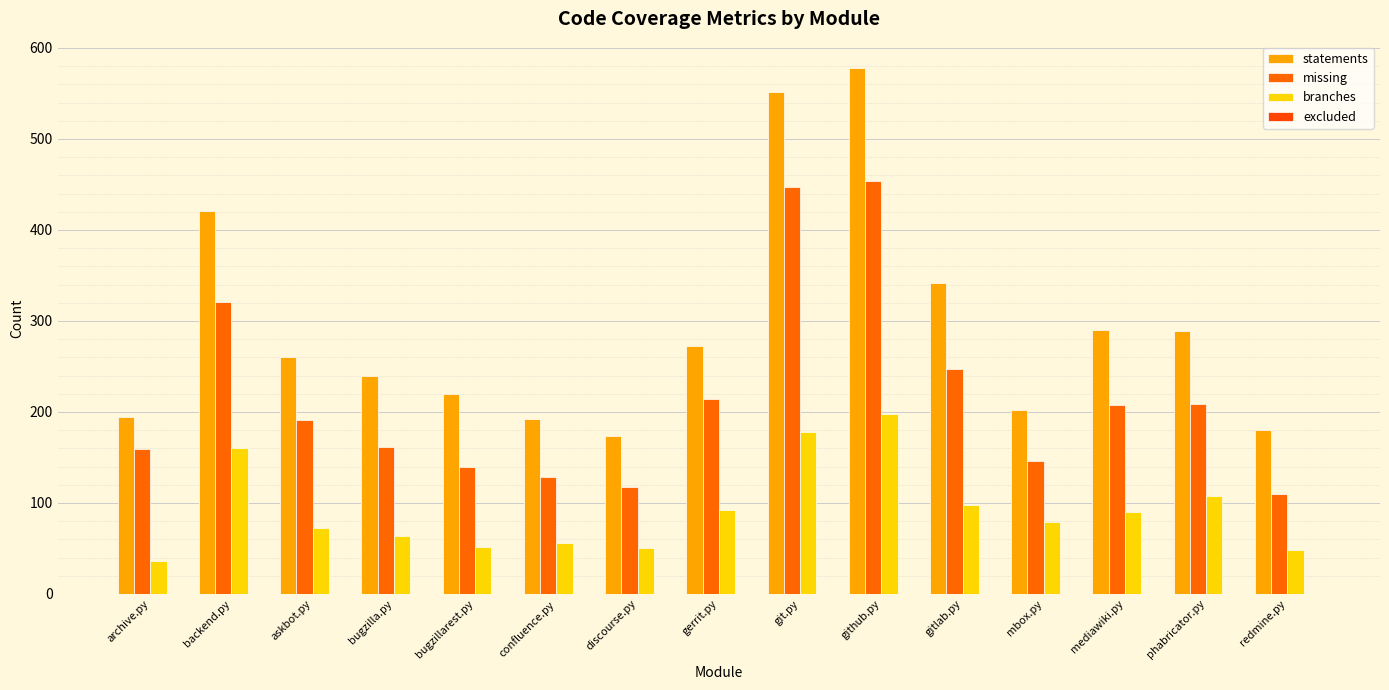

The value of statements at github.py is 160. True or false?

False